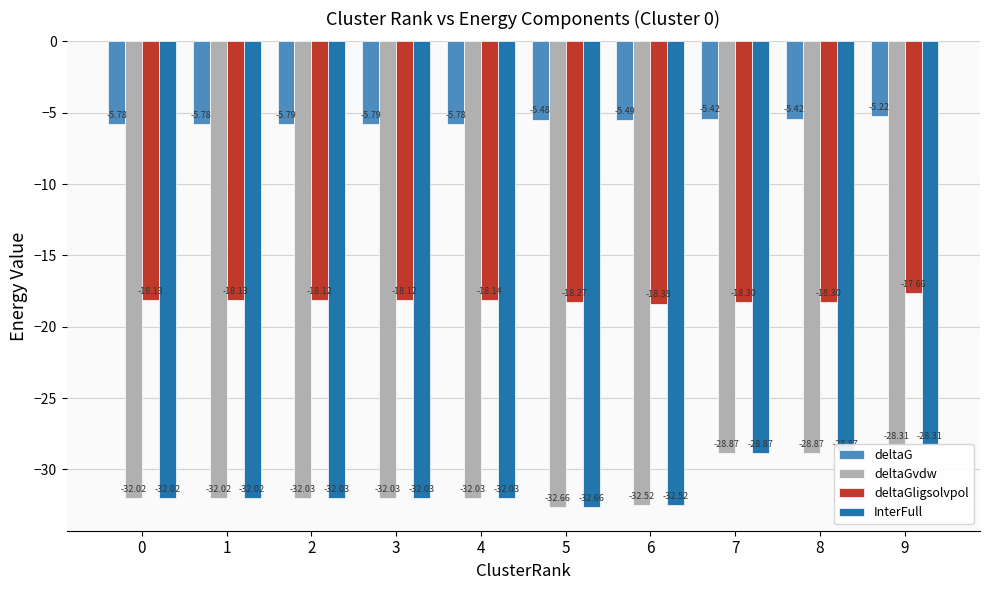

The value of InterFull at 6 is -32.5. True or false?

True